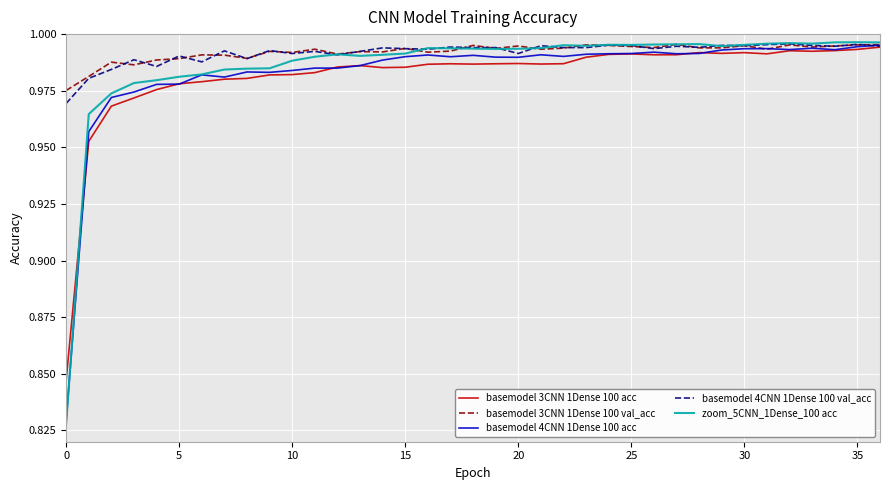

Which series has the widest spread of values?

zoom_5CNN_1Dense_100 acc